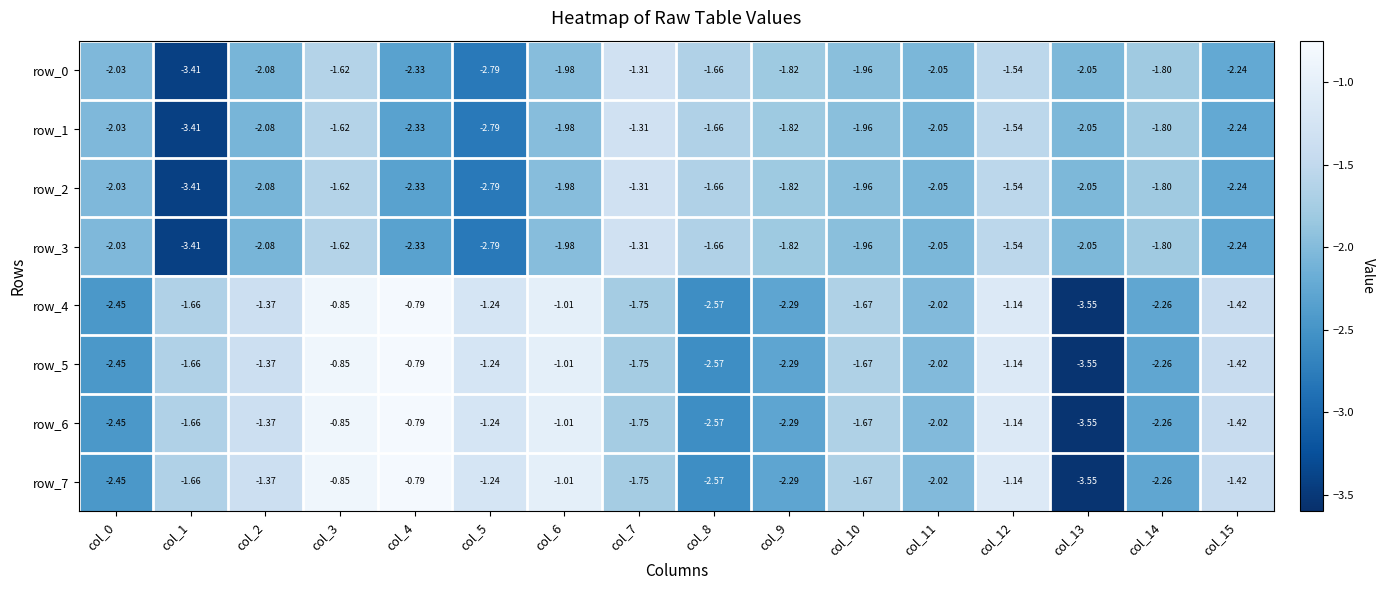

Is the value of row_2 at col_11 greater than the value of row_5 at col_1?

No